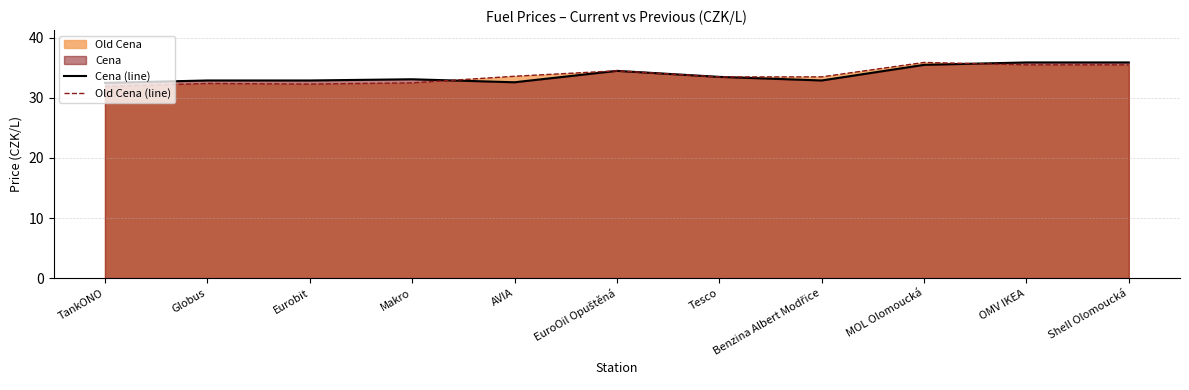

In Cena (line), how many points are higher than both neighbors (excluding endpoints)?

2